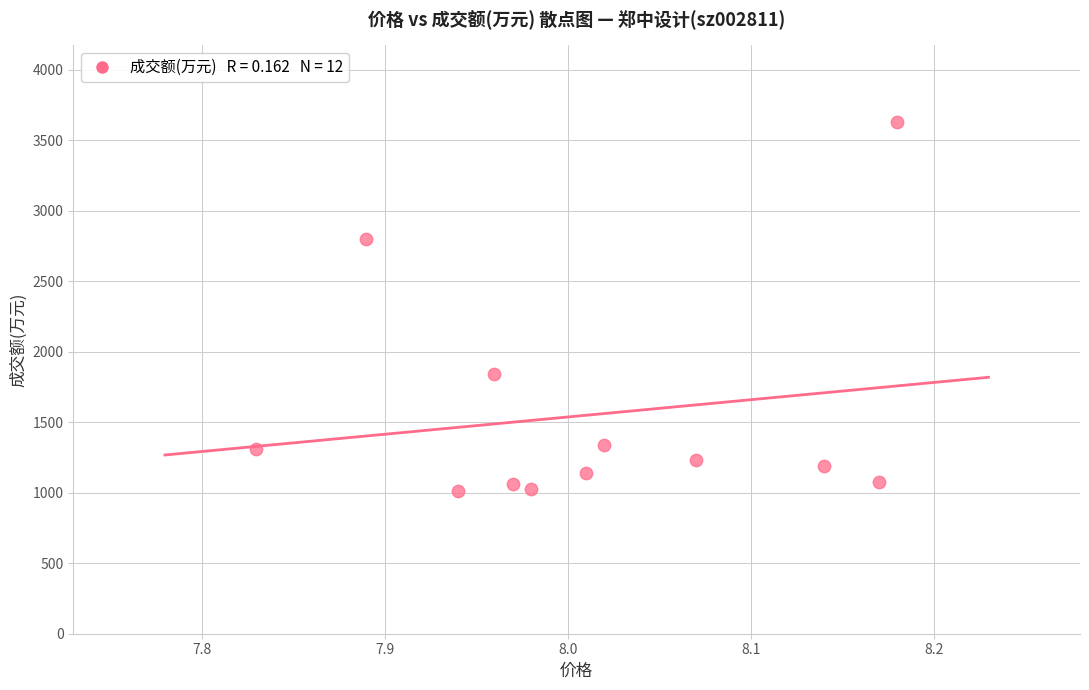

What is the range of Y values (max minus min)?

2620